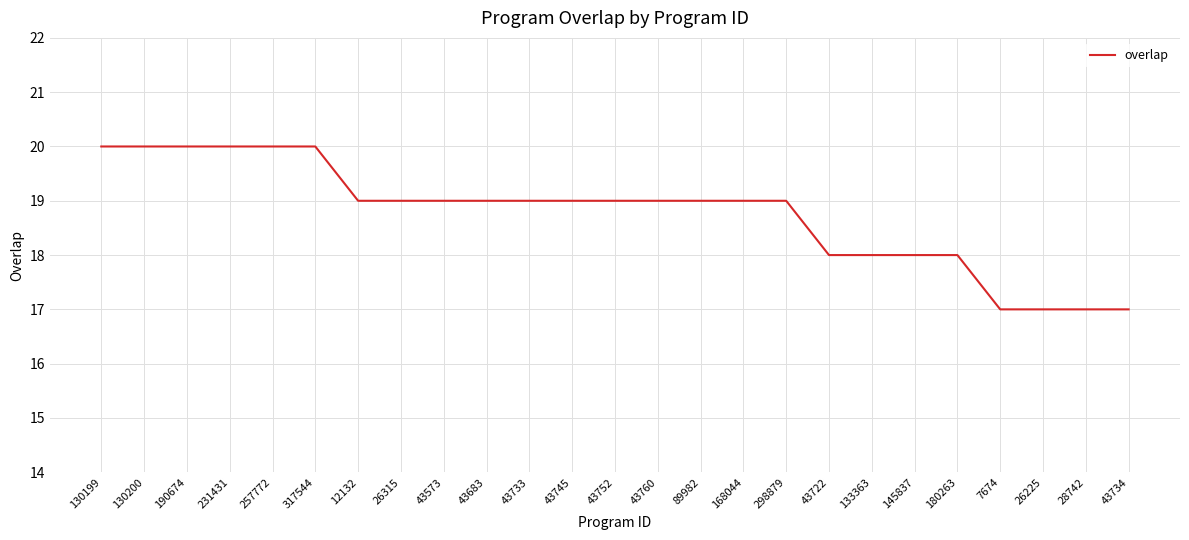

What position from the right is 43683?

16